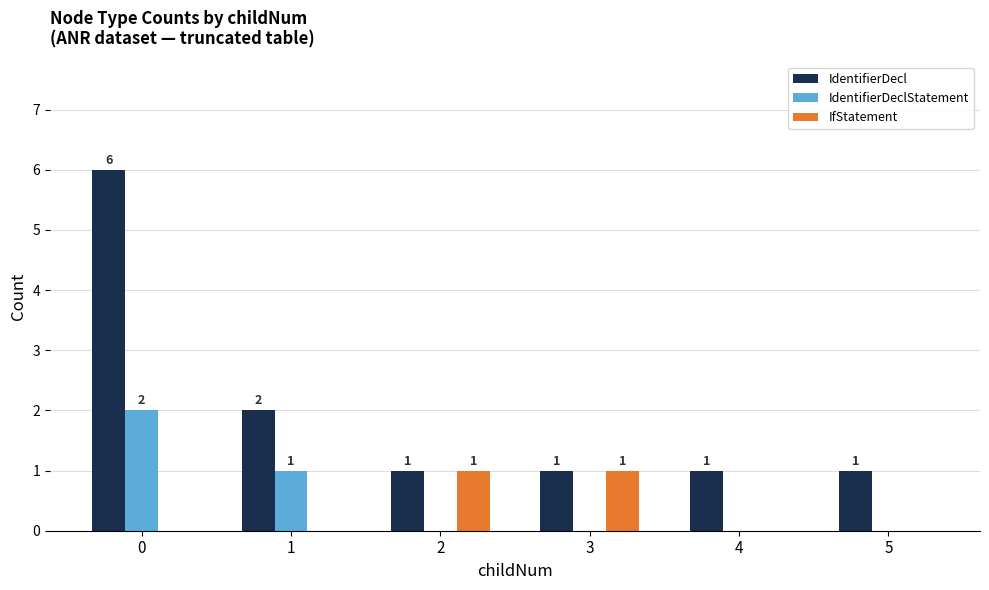

Which series has the largest total across all categories?

IdentifierDecl